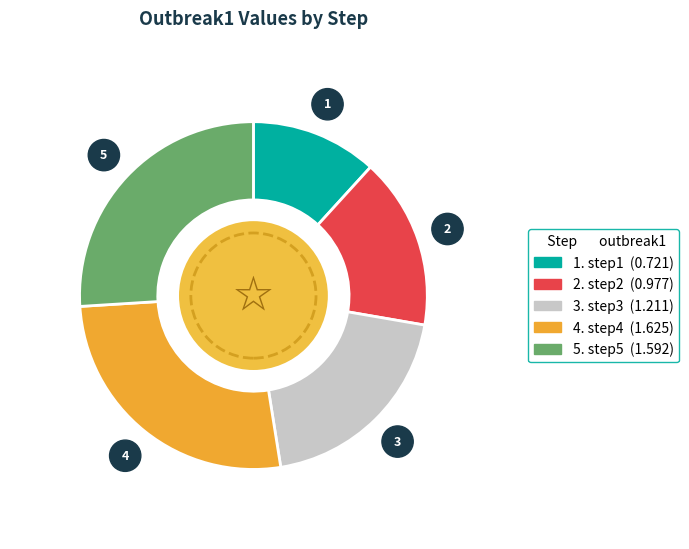

Does any single category account for the majority?

No